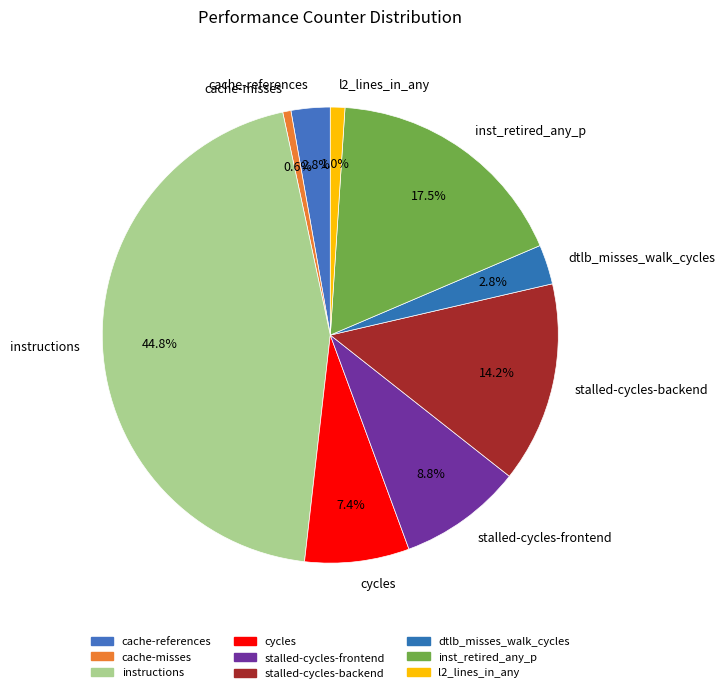

Is there a majority slice in this chart?

No